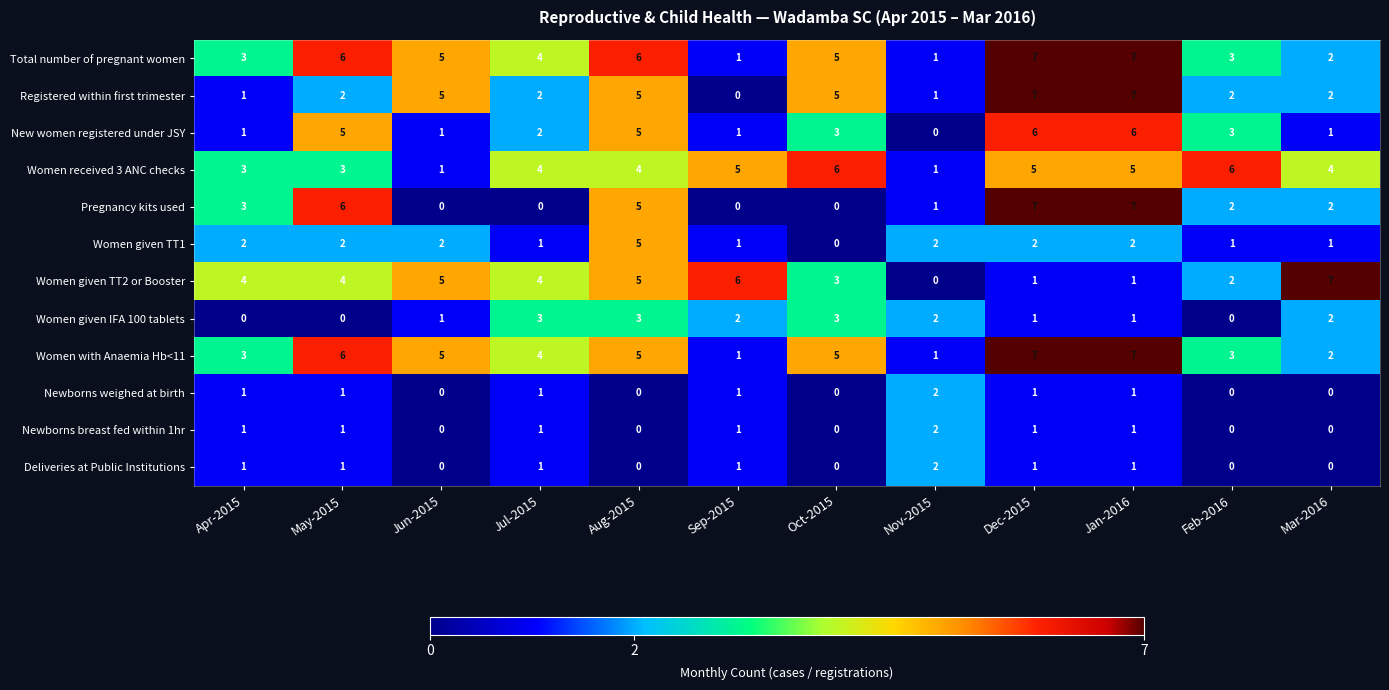

What is the greatest value displayed?

7